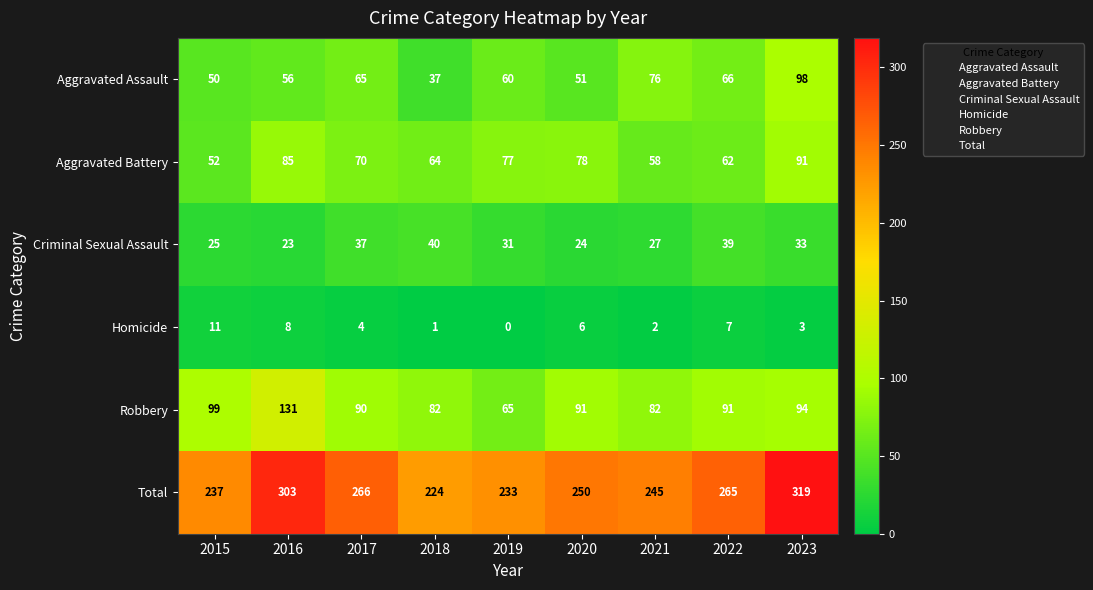

At 2017, list the series in order from smallest to largest.

Homicide, Criminal Sexual Assault, Aggravated Assault, Aggravated Battery, Robbery, Total